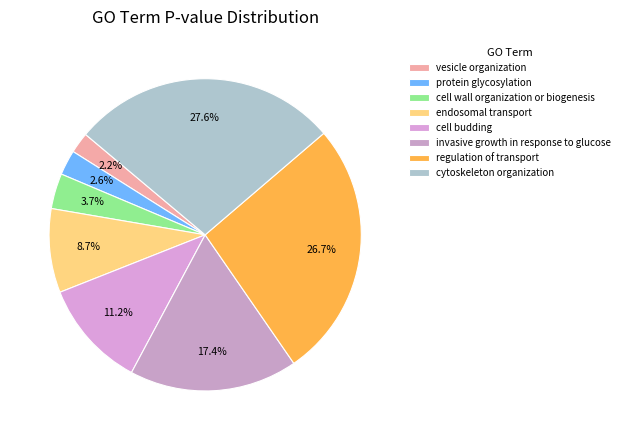

To the nearest percent, what is the combined percentage of regulation of transport and endosomal transport?

35%